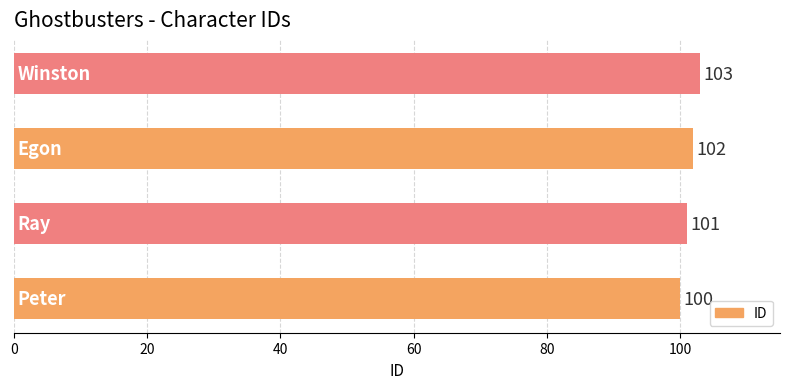

How many values are between 101 and 103?

3